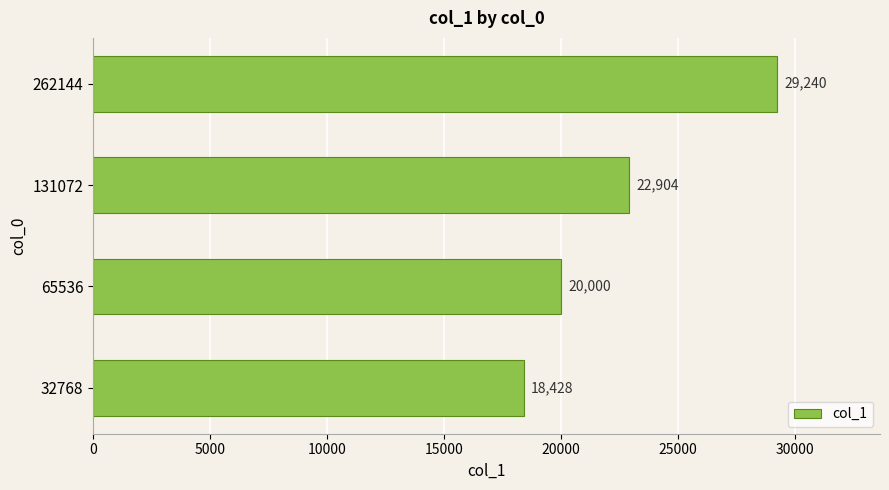

List the labels in order of value, smallest first.

32768, 65536, 131072, 262144